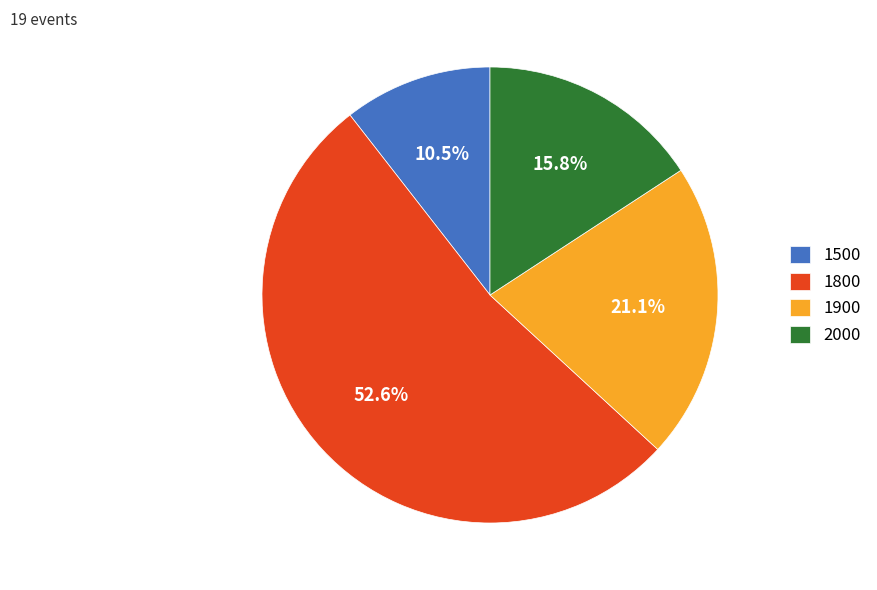

Rank the categories by value from highest to lowest.

1800, 1900, 2000, 1500